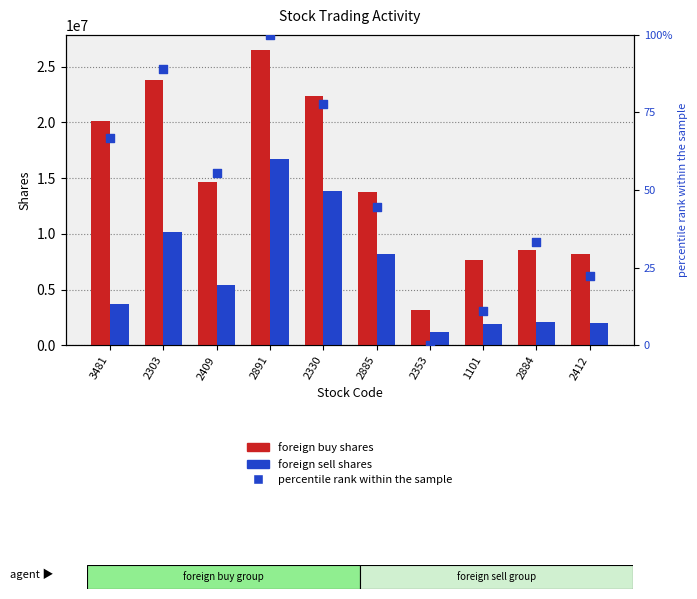

Is the value of foreign_buy at 2884 greater than the value of foreign_sell at 2884?

Yes